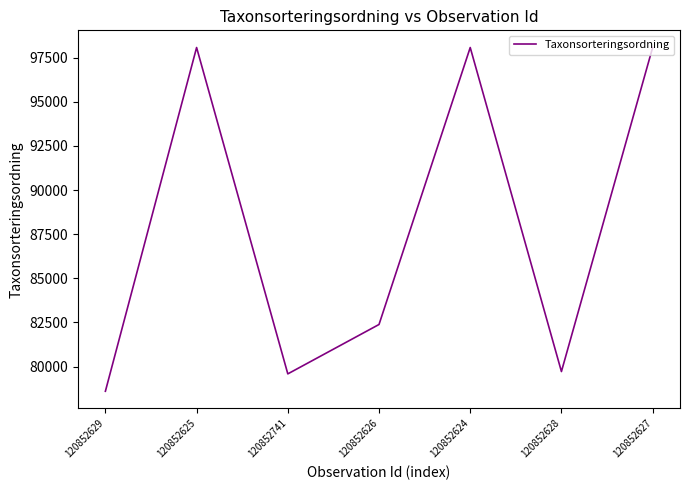

At which category does the data reach its first local valley?

120852741